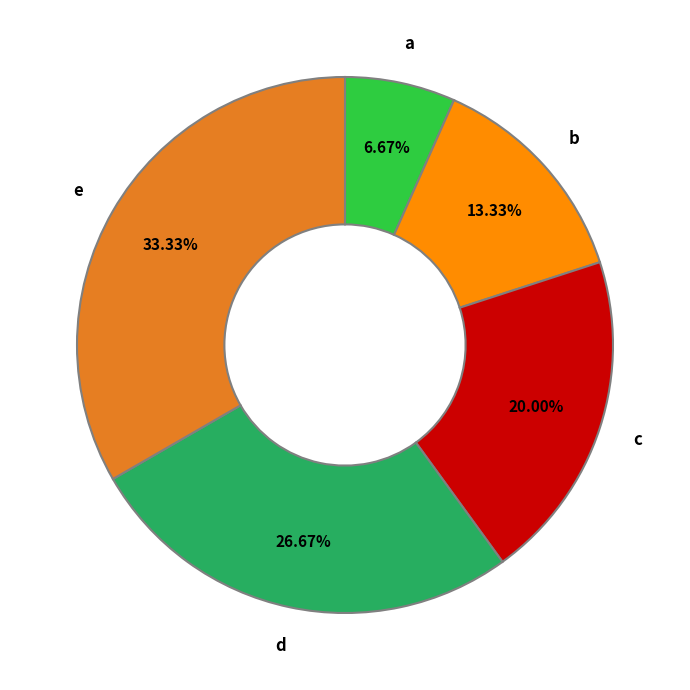

What percentage is NOT represented by e?

66.7%